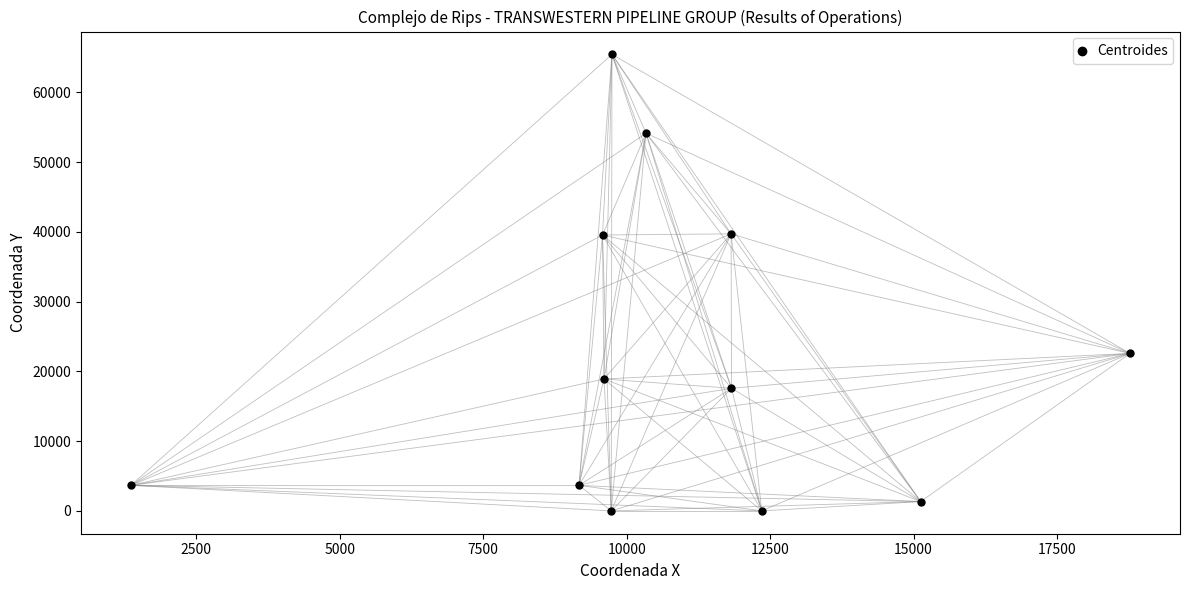

What is the range of X values (max minus min)?

17412